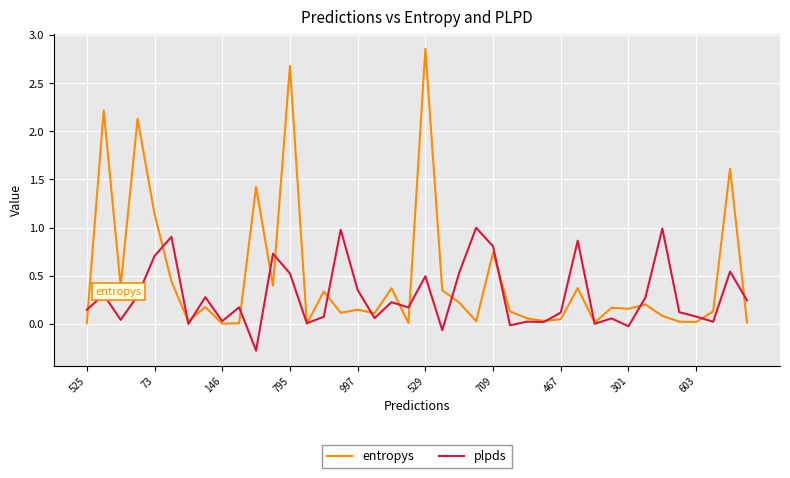

List the series in order of their peak value, lowest first.

plpds, entropys